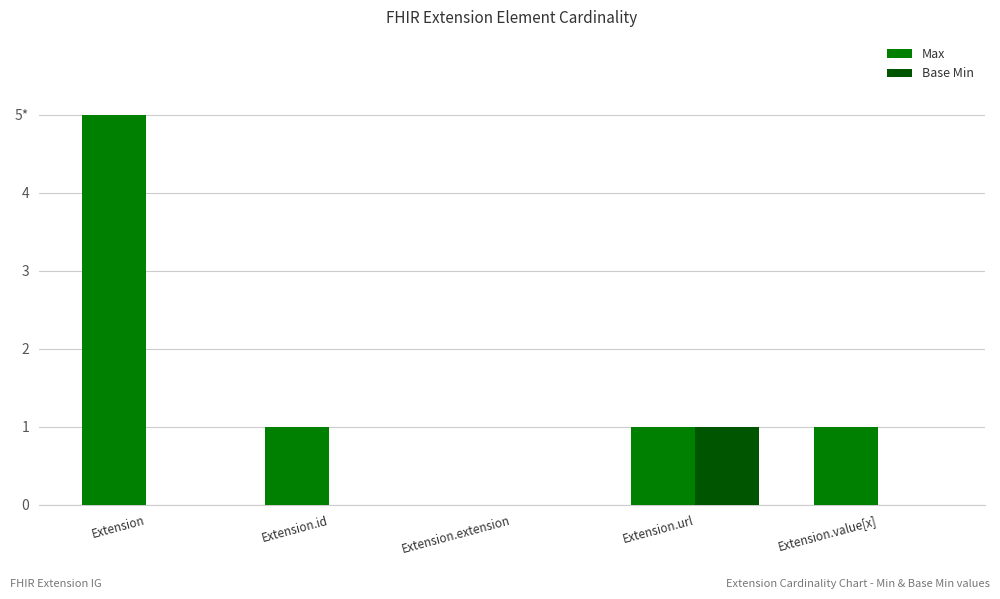

What are all the series names shown in the legend?

Max, Base Min